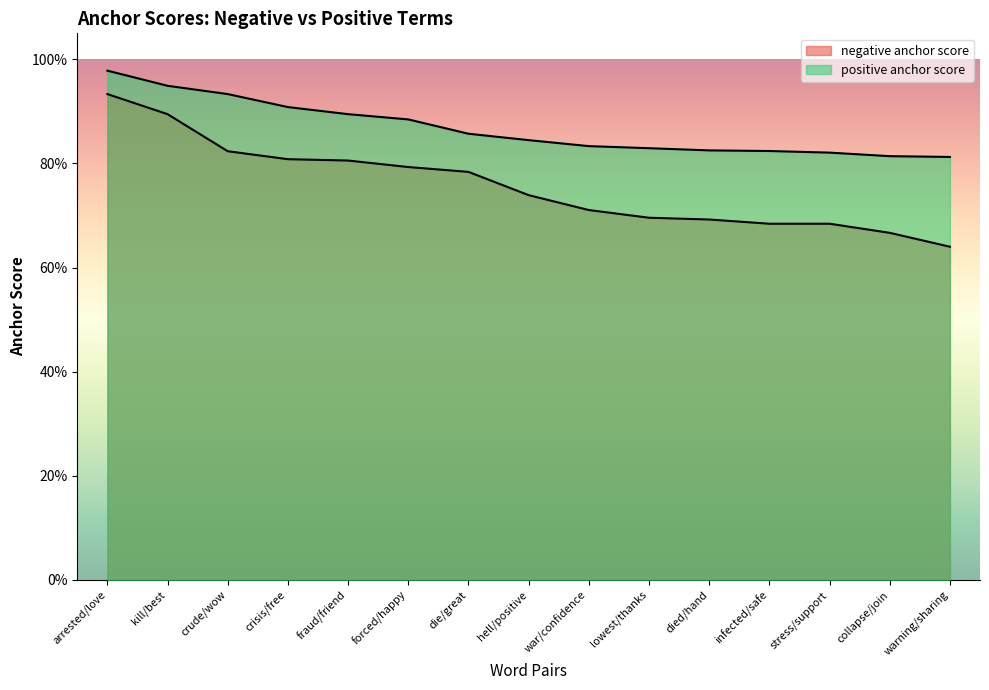

At which category is the sum across all series the highest?

arrested/love